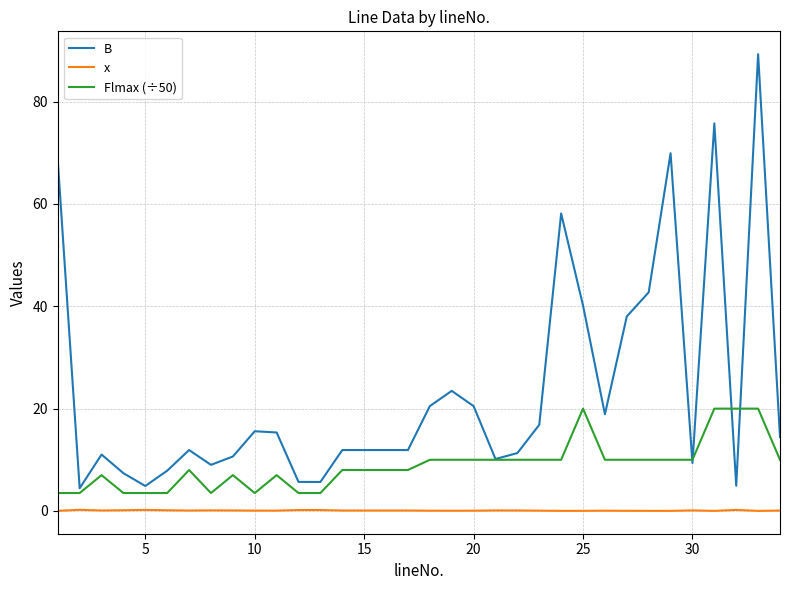

True or false: x and Flmax (÷50) intersect in this chart.

False